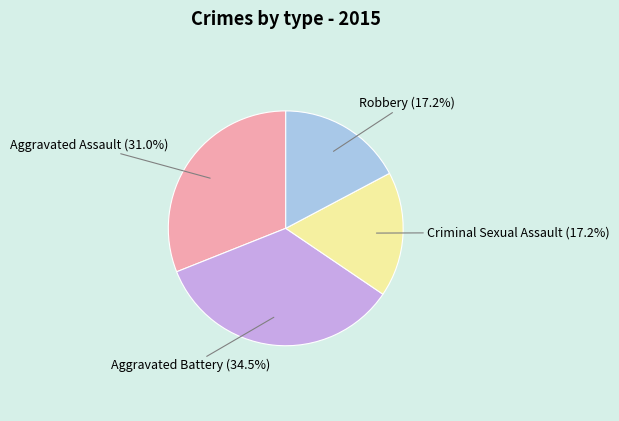

Which category has the biggest portion of the pie?

Aggravated Battery